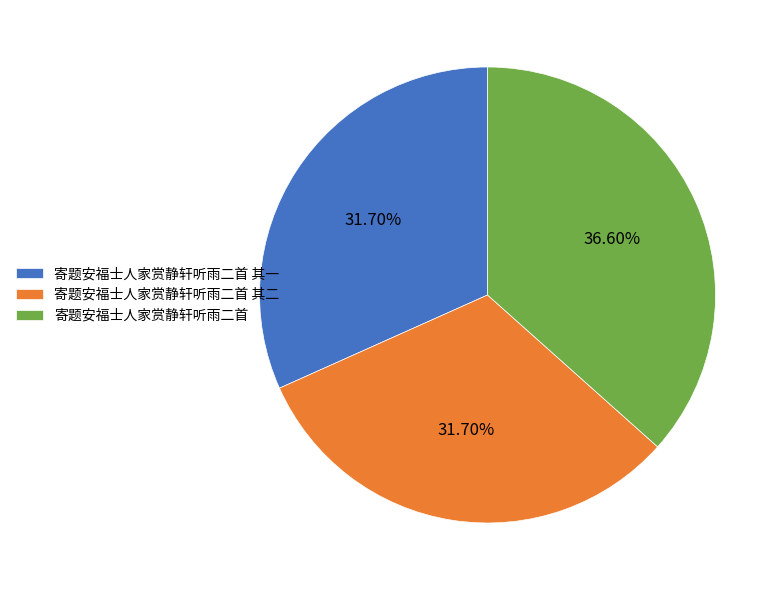

True or false: 寄题安福士人家赏静轩听雨二首 其一 accounts for 32% of the total.

True